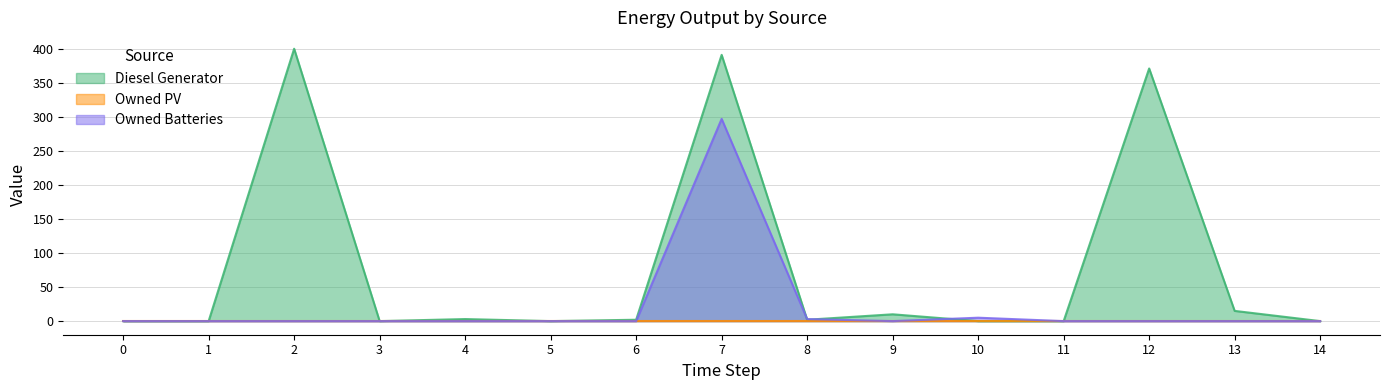

Which series has the largest range (max minus min)?

Diesel Generator